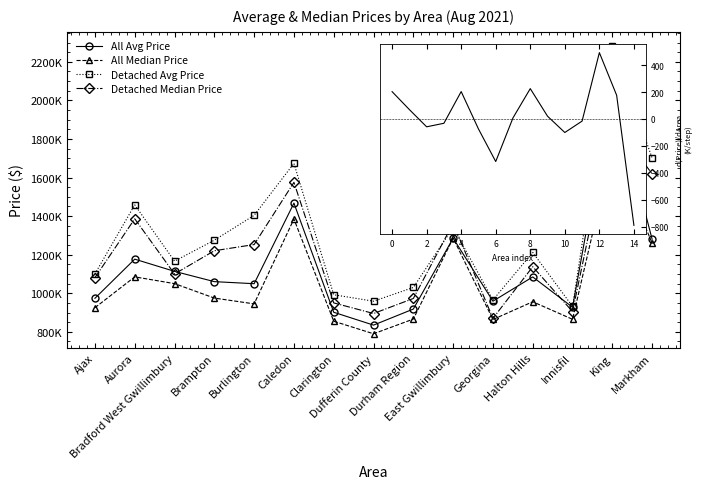

True or false: All Avg Price and Detached Avg Price intersect in this chart.

False